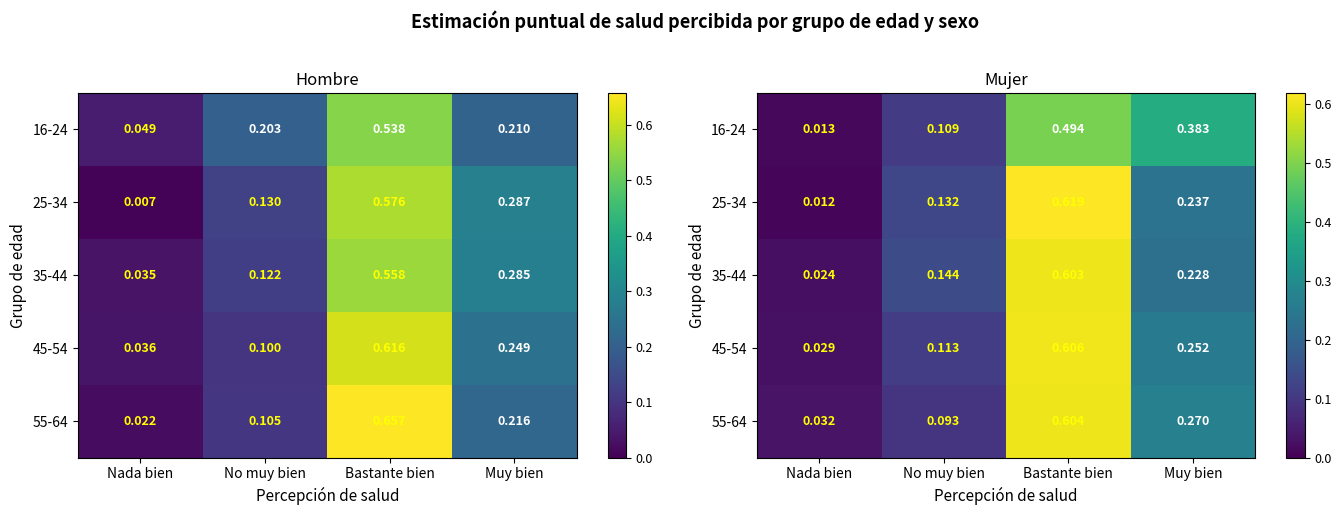

What is the sum of the 45-54 values at No muy bien and Muy bien?

0.4